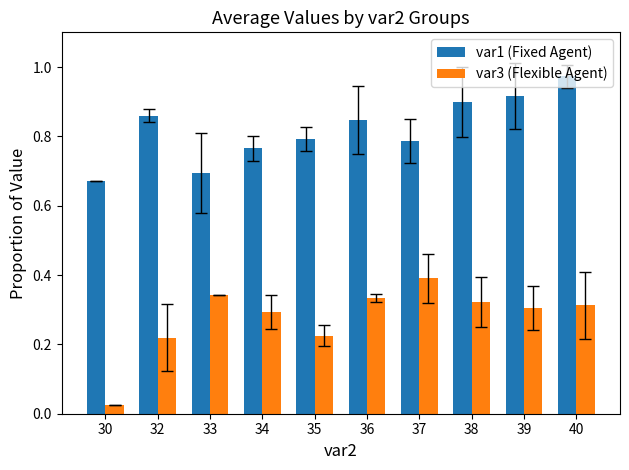

Which series changed the most between 33 and 40?

var1 (Fixed Agent)